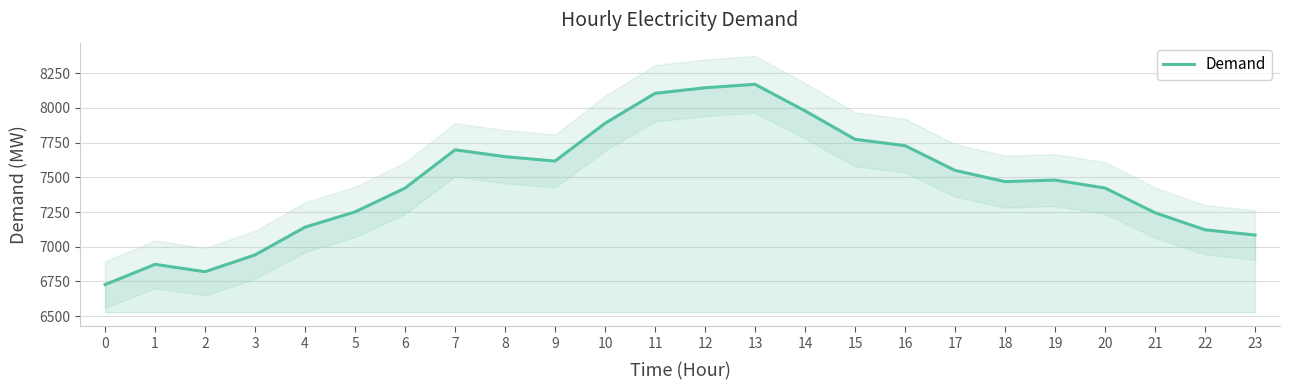

What is the difference between the second highest and minimum values?

1418